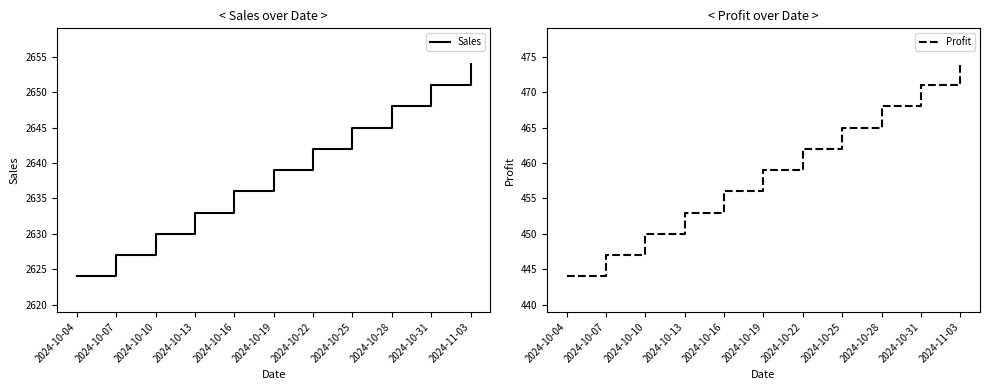

What is the value of the Profit point at the 4th from the left?

453